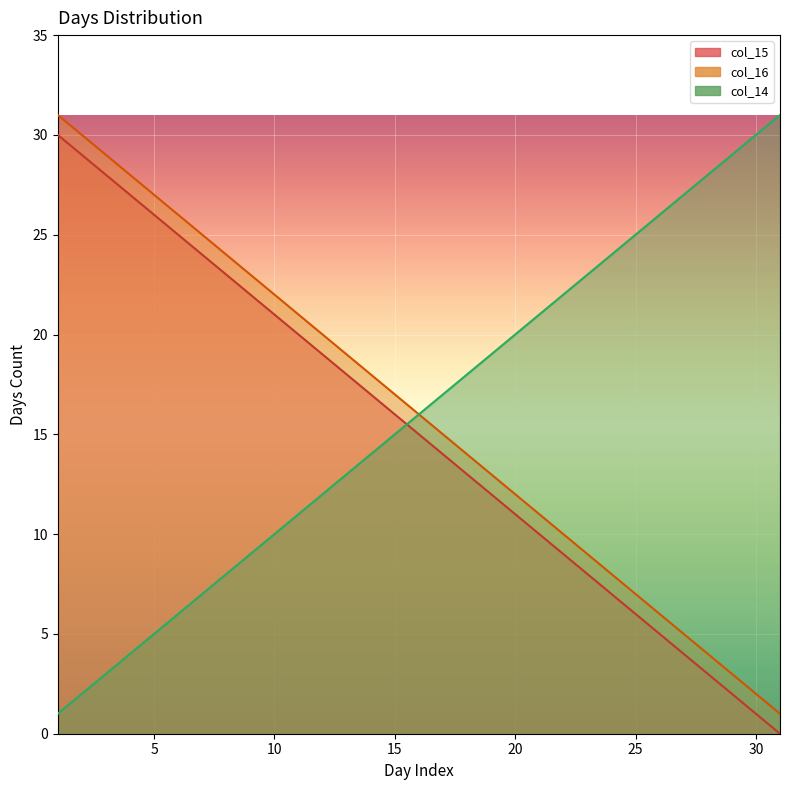

Which series changed the most between 3 and 16?

col_15